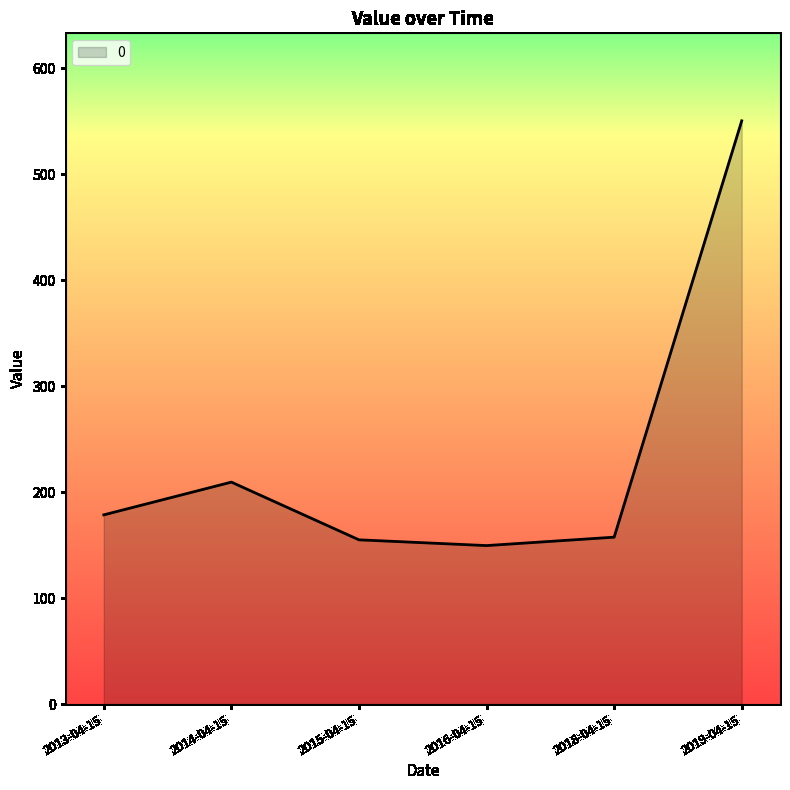

Where is the data nearest to the value 350?

2014-04-15